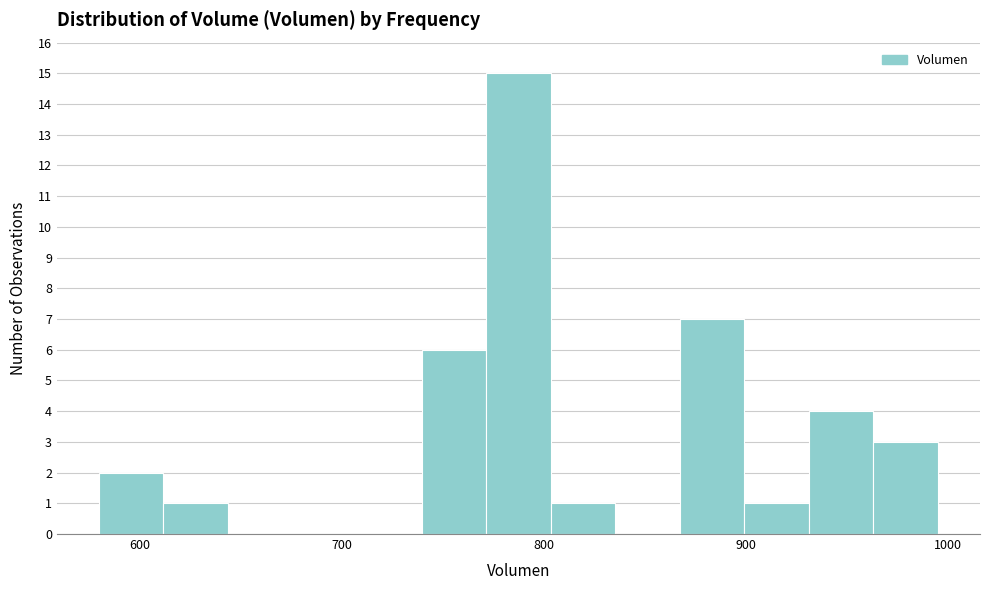

Read against the x-axis, roughly where is the centre of the tallest bar?

790